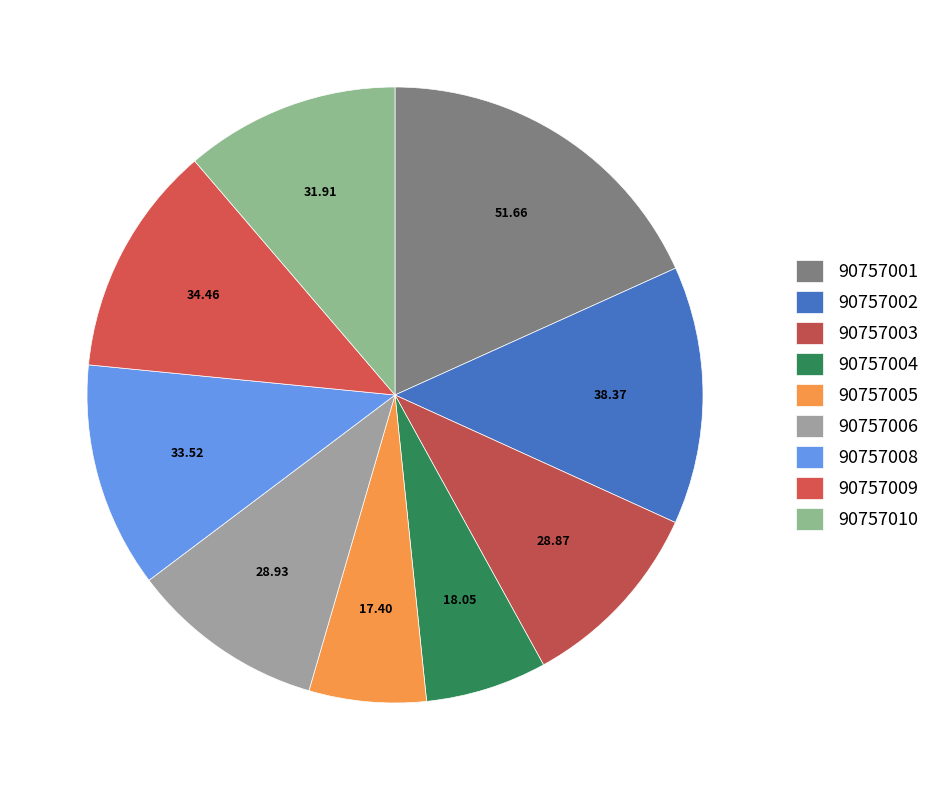

Count the number of slices in the pie.

9